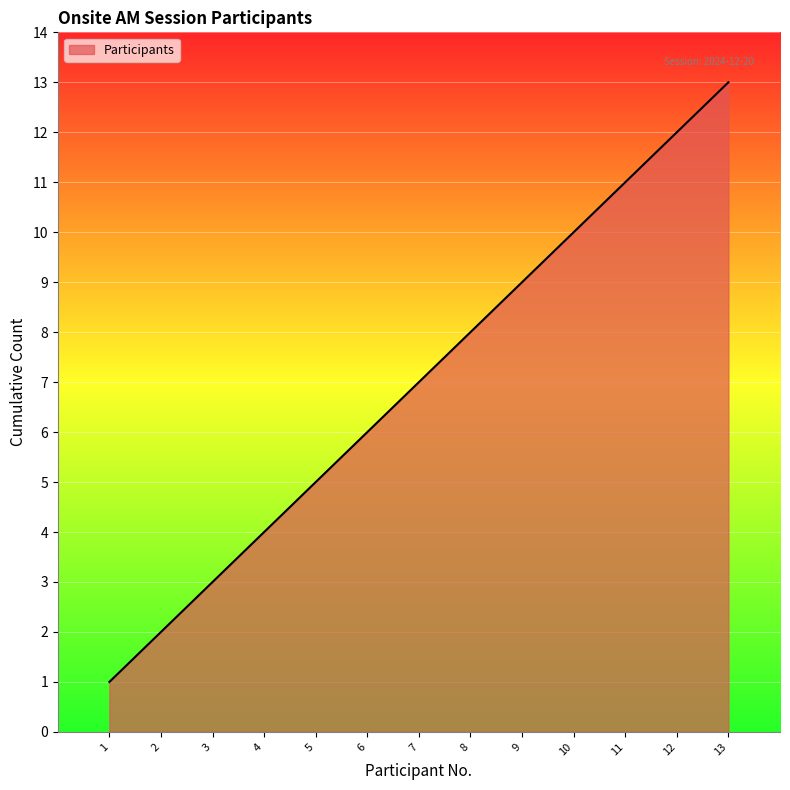

Reading right to left, extract all data points from this chart.

13	12	11	10	9	8	7	6	5	4	3	2	1